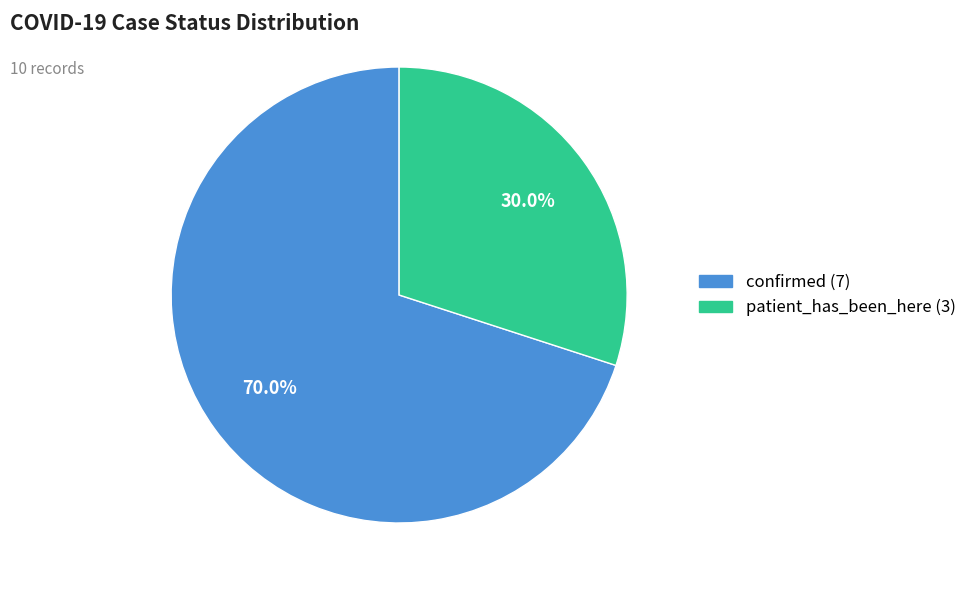

What percentage is NOT represented by confirmed?

30.0%